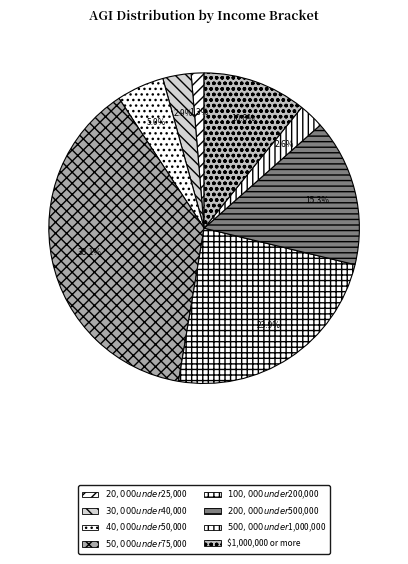

Is it true that $1,000,000 or more is 11% of the pie?

True